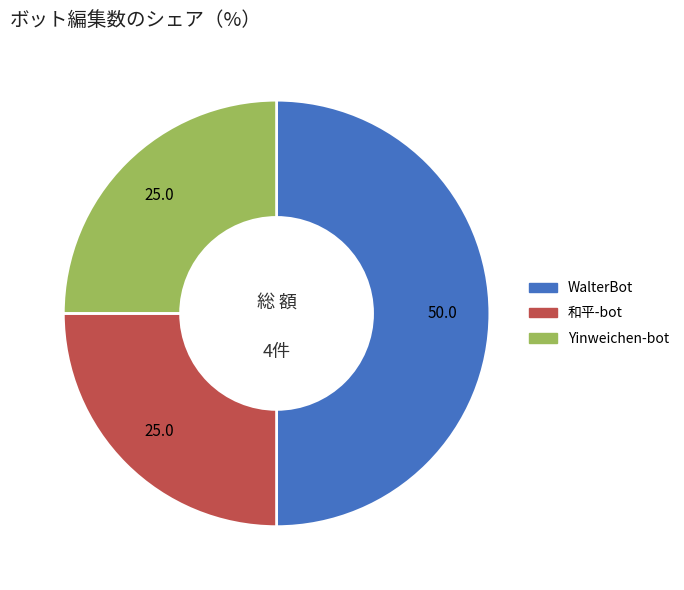

Does Yinweichen-bot account for over 50% of the chart?

No